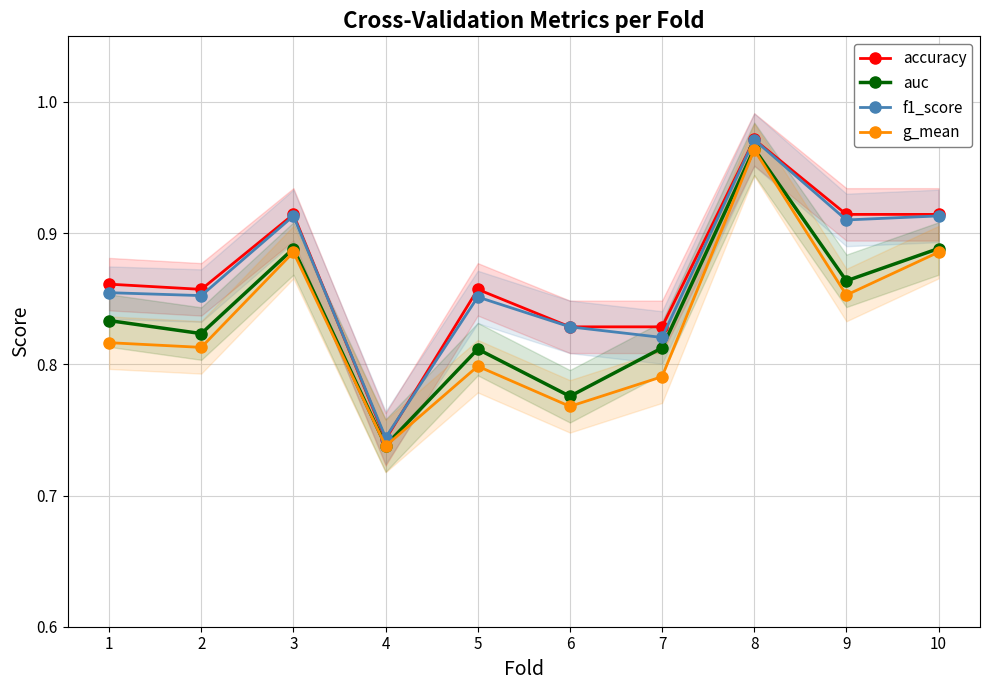

At which category is the sum across all series the highest?

8